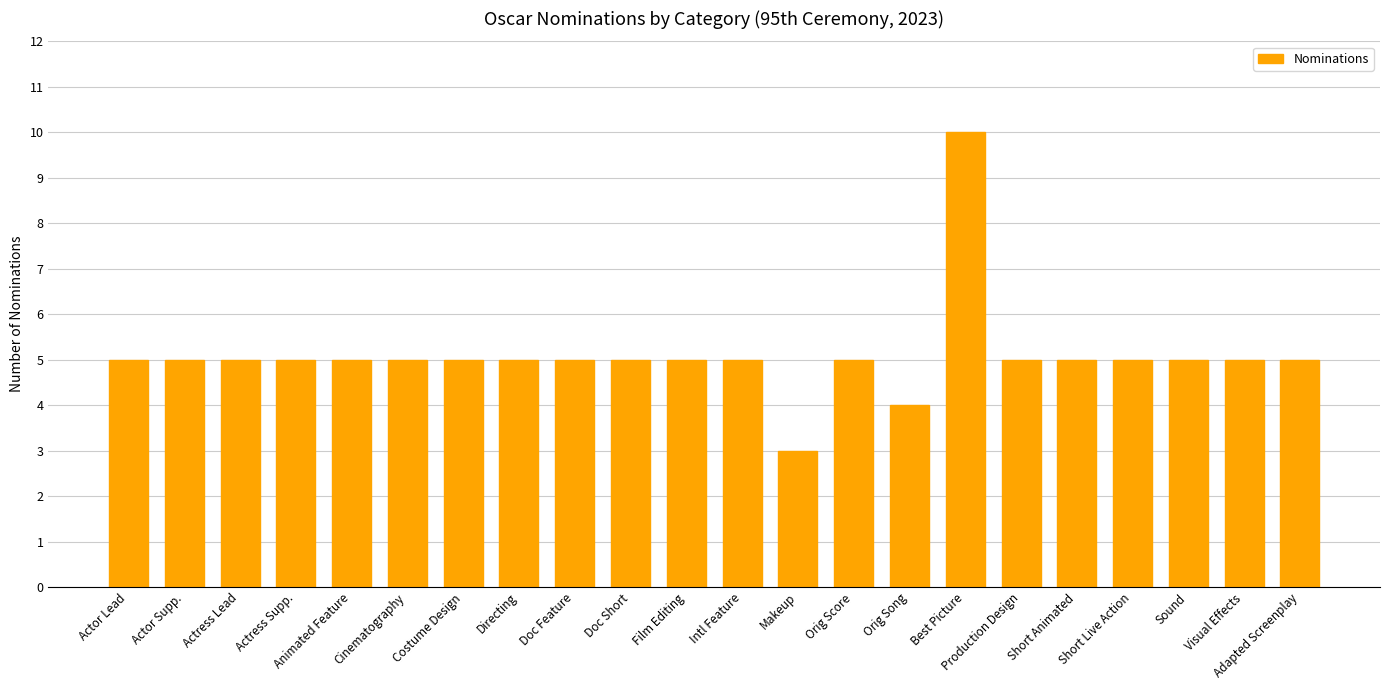

What is the difference between the maximum and minimum values?

7